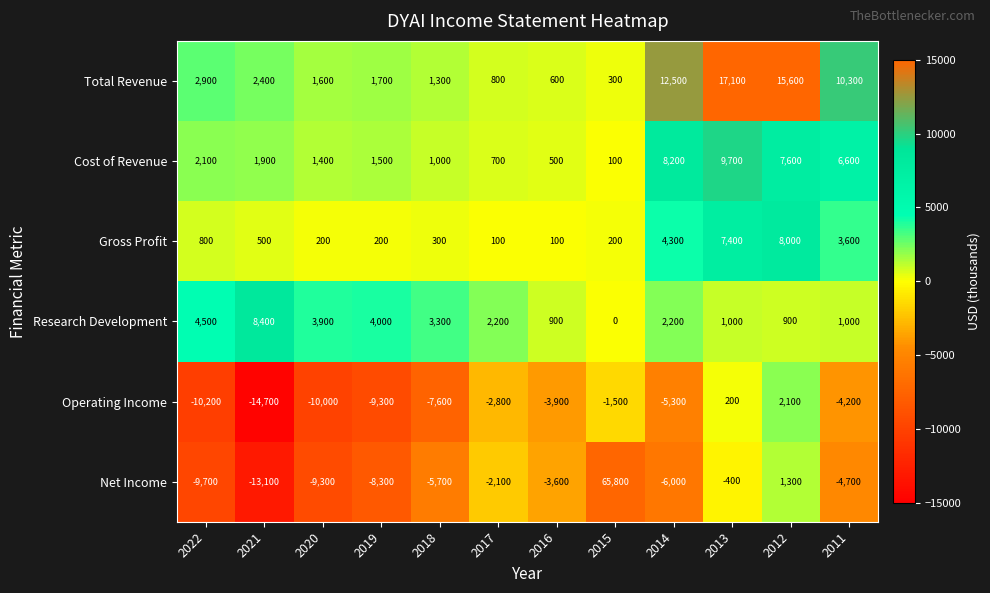

The Cost of Revenue series shows 2100 at 2022. True or false?

True